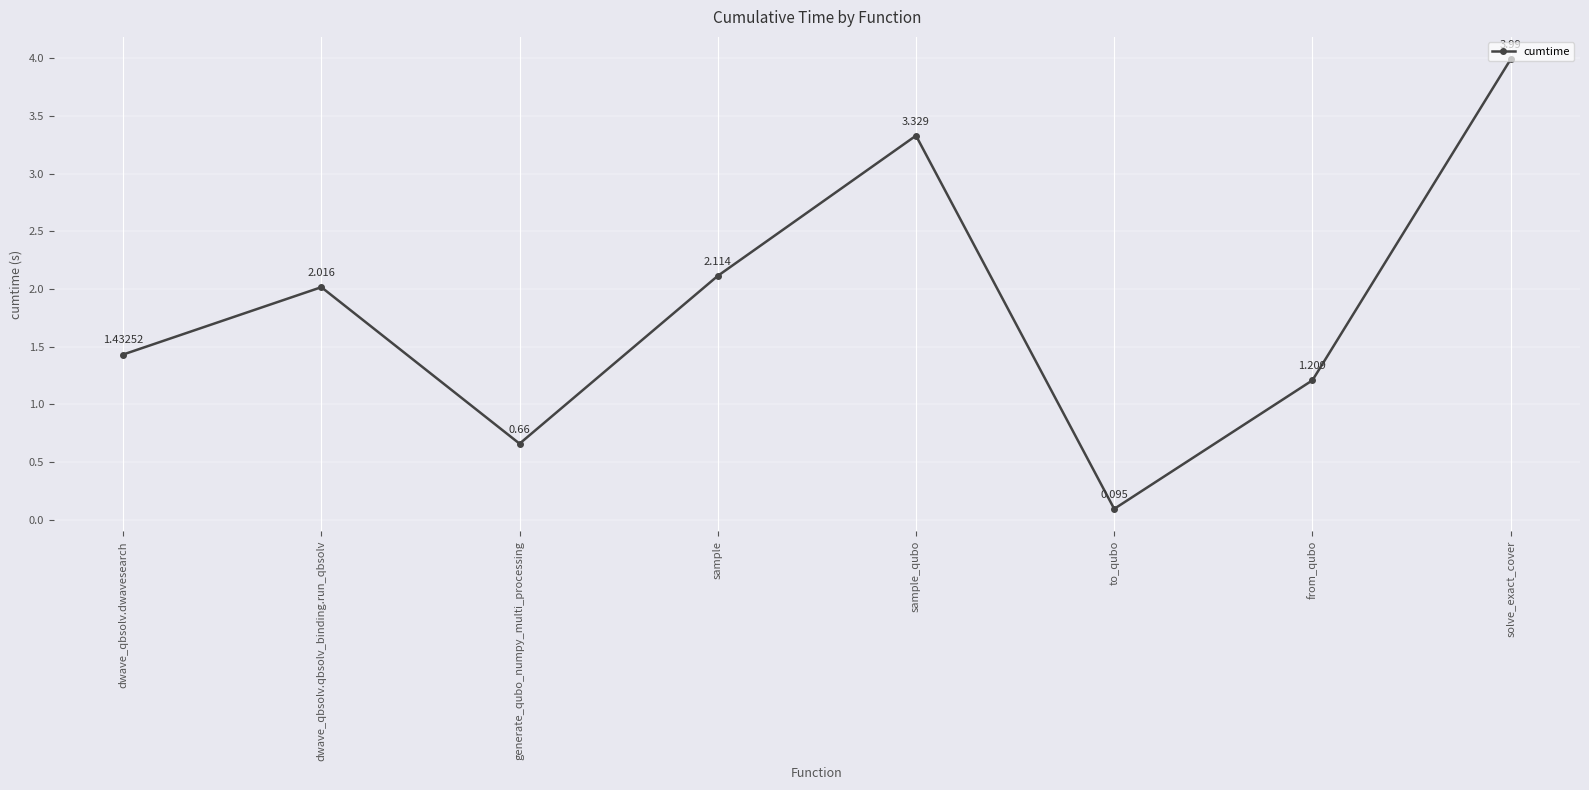

Which label corresponds to the smallest value in the chart?

to_qubo